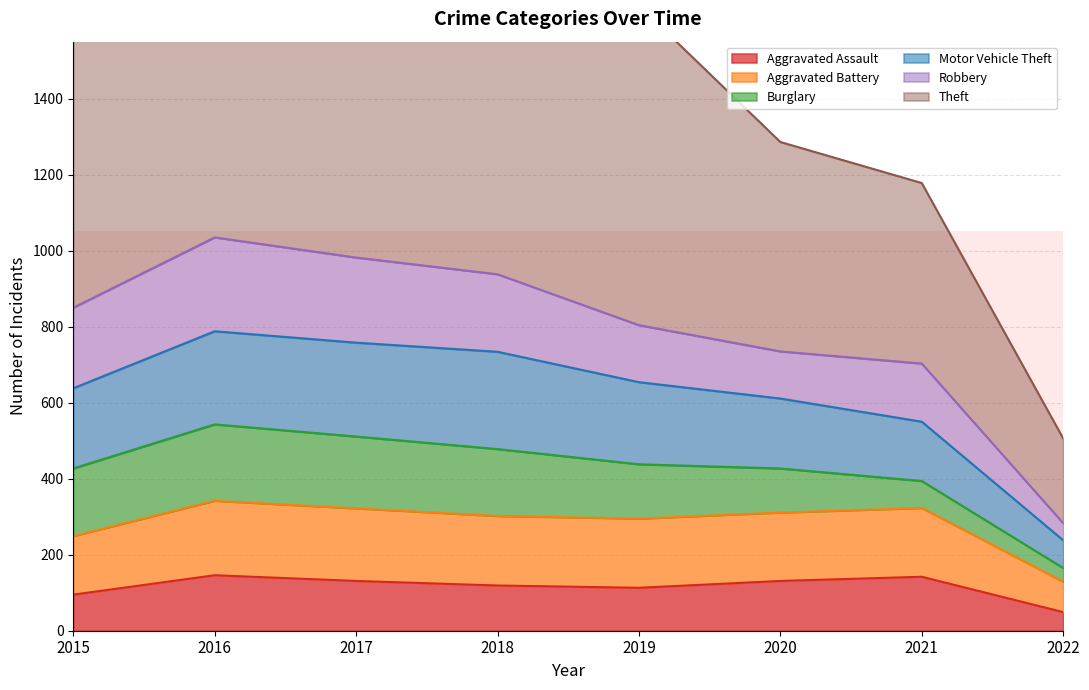

Which category has the lowest value in the Aggravated Assault series?

2022